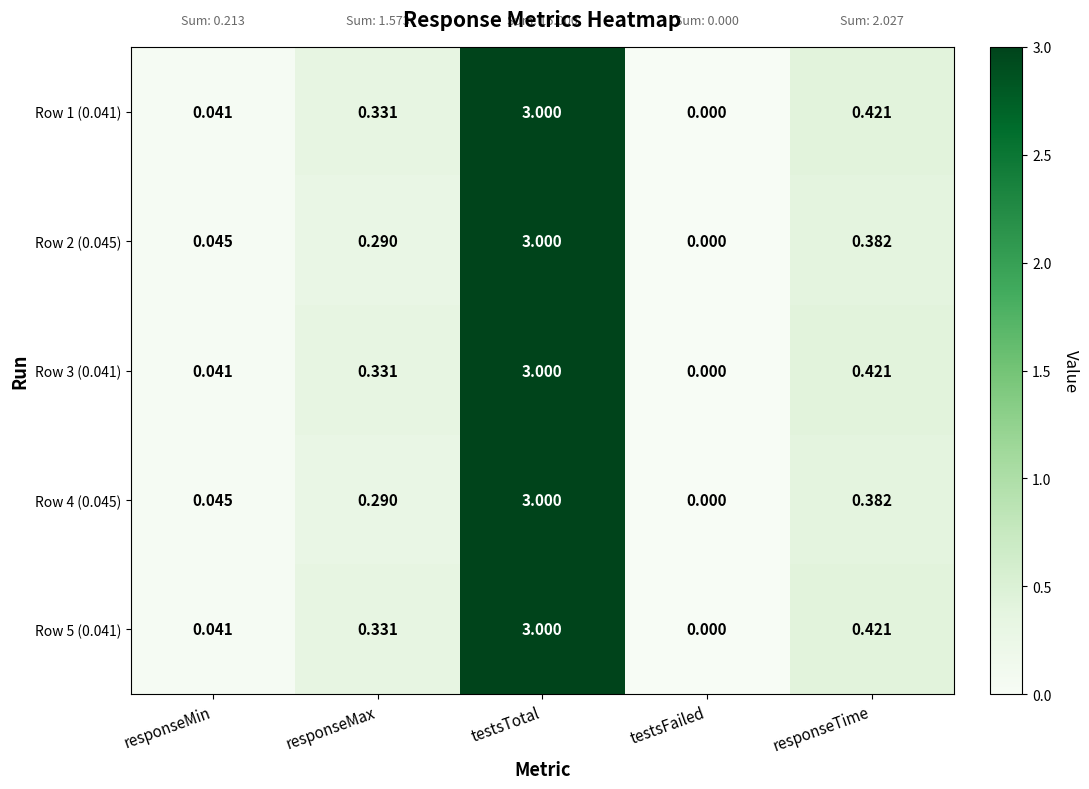

At which category is the sum across all series the highest?

testsTotal